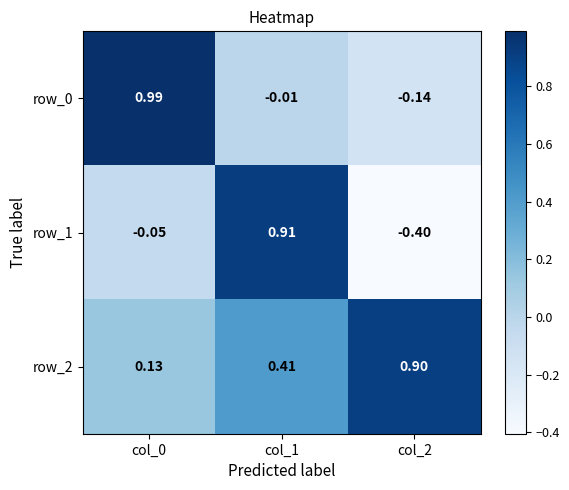

At how many categories does at least one series exceed 0?

3